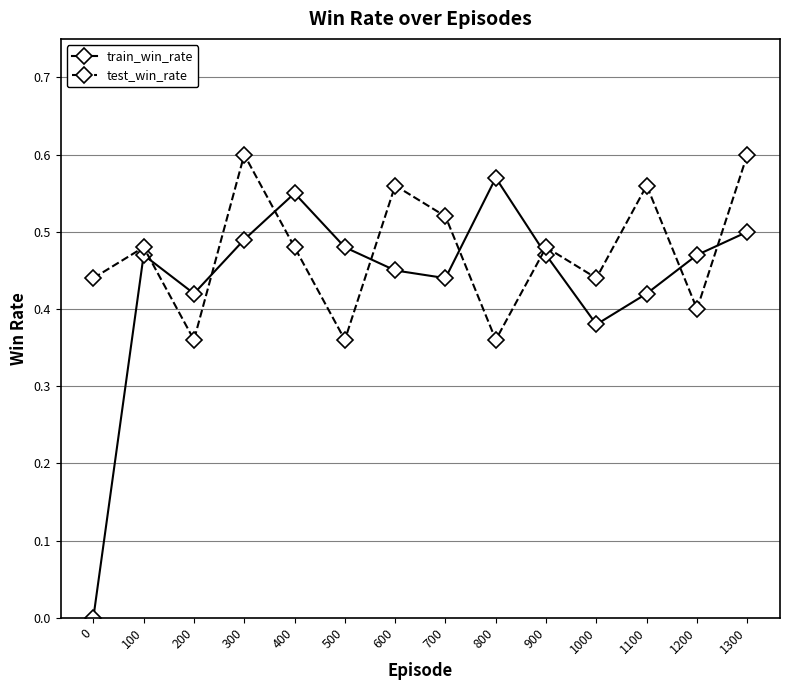

At 700, list the series in order from largest to smallest.

test_win_rate, train_win_rate